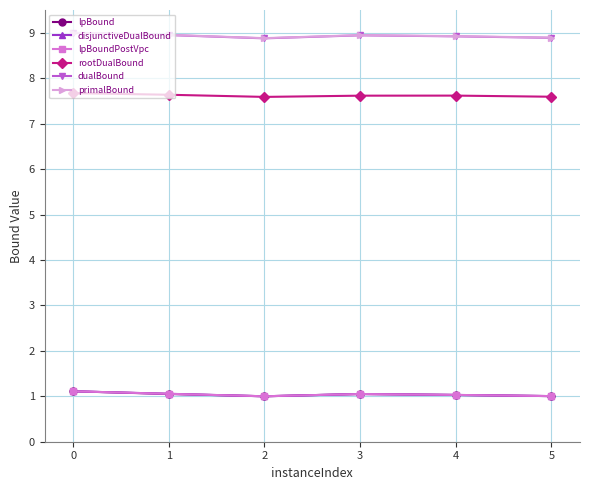

True or false: rootDualBound has a value of 4.9 at 2.

False